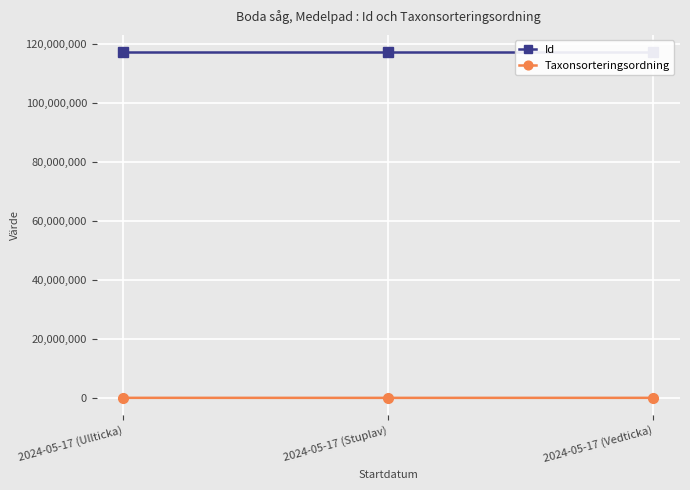

The value of Taxonsorteringsordning at 2024-05-17 (Vedticka) is 90428. True or false?

True